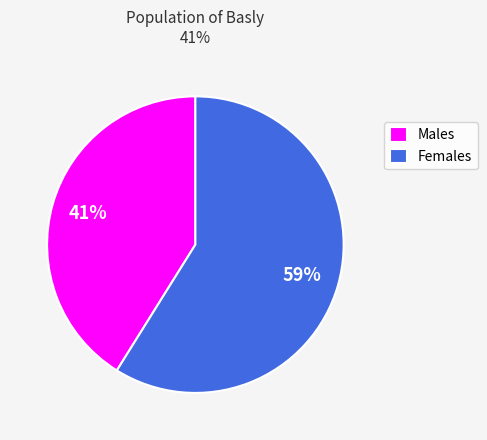

Do Males and Females together represent more than half of the pie?

Yes